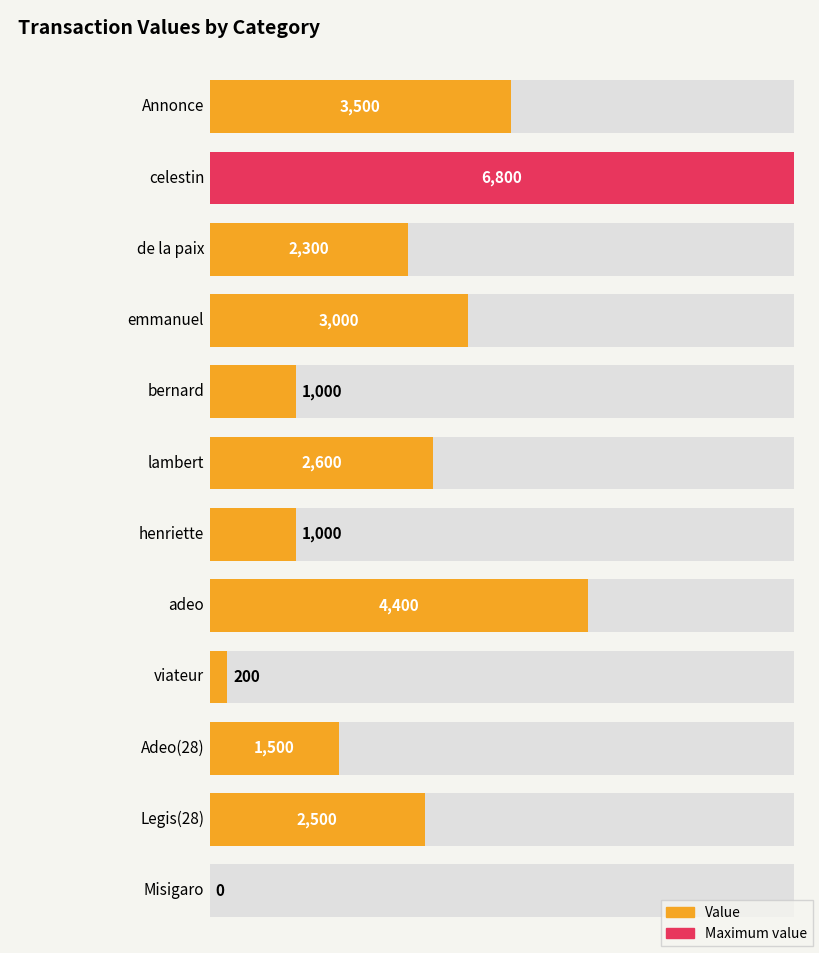

Where does the data first go above 2500?

Annonce